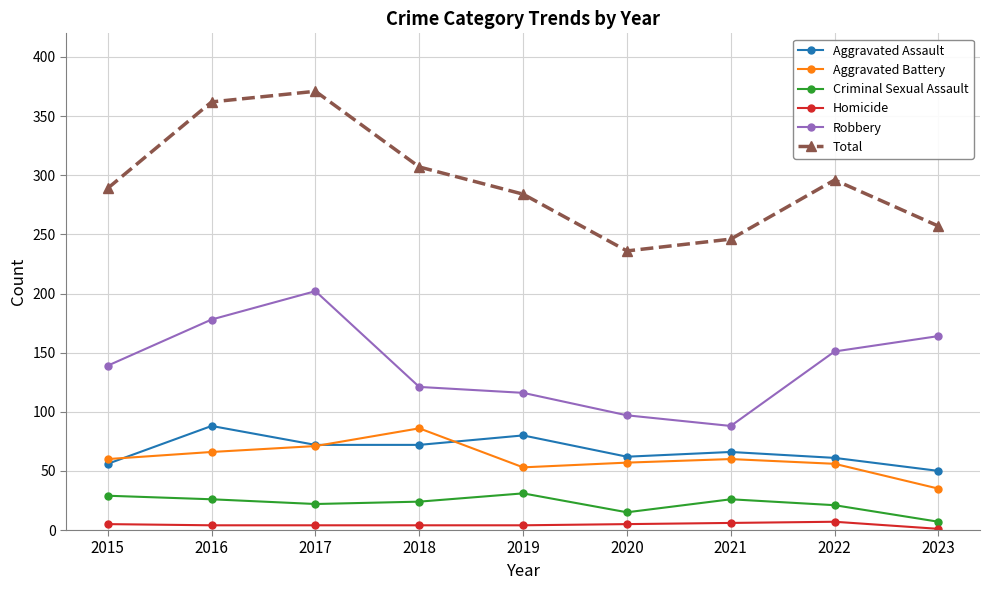

At how many categories does at least one series exceed 172?

9